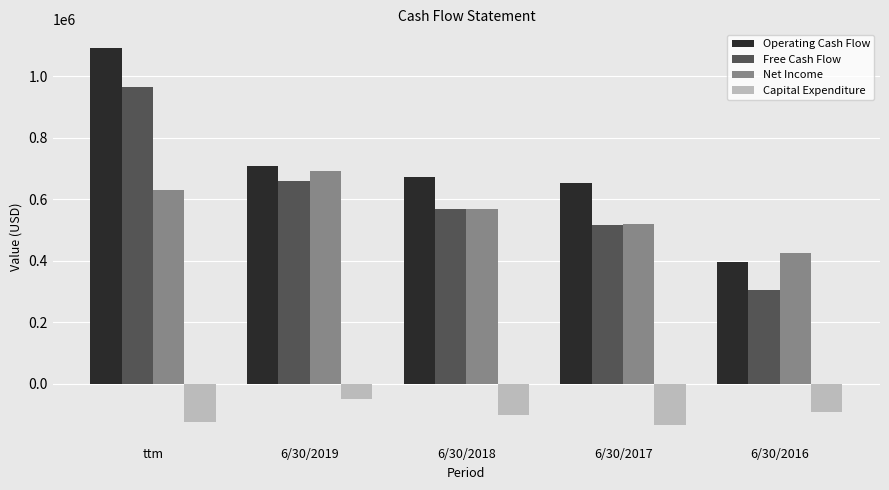

What is the sum of the Net Income values at 6/30/2017 and 6/30/2016?

943715